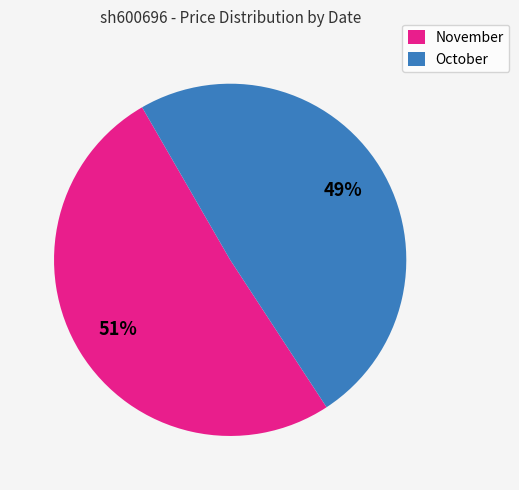

Combined, do October and November account for over 50%?

Yes